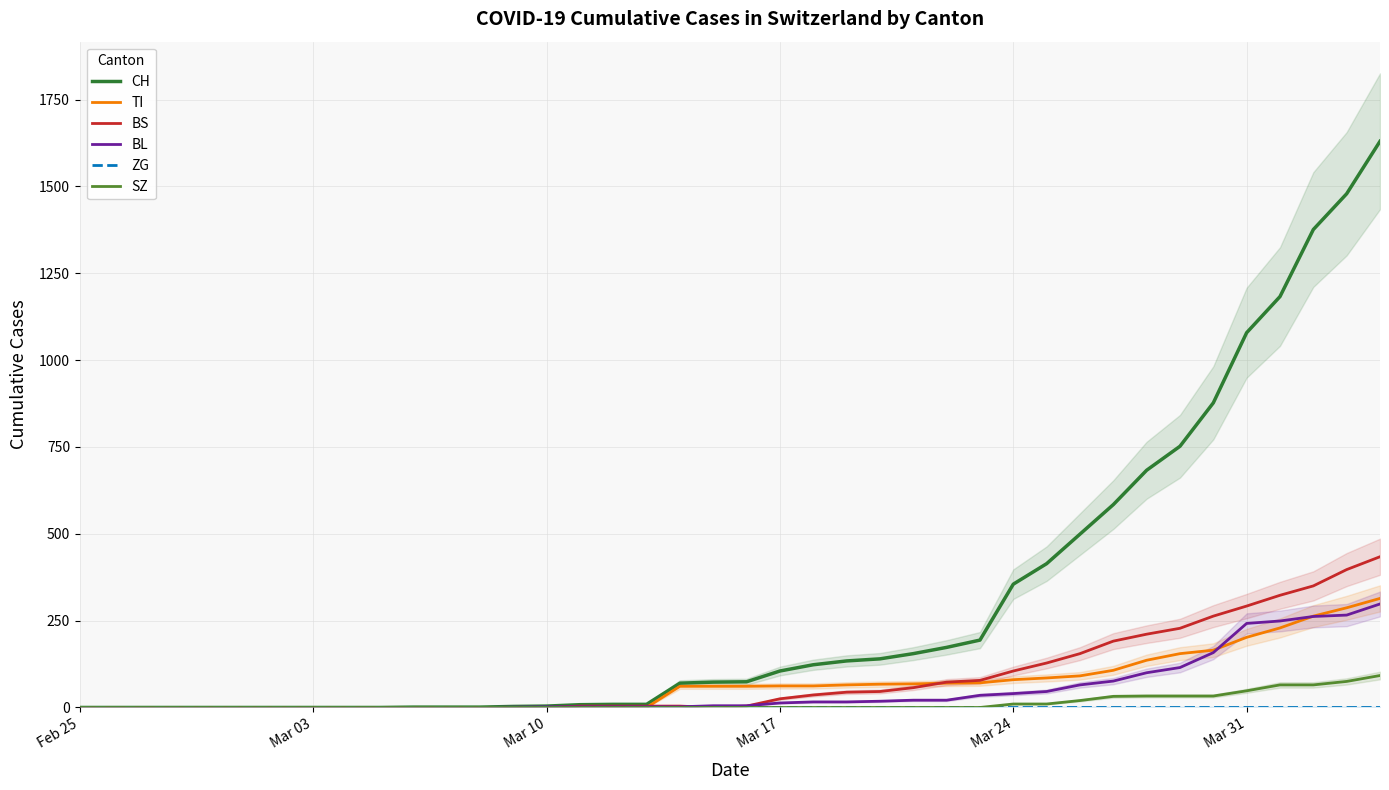

Is this an area chart (filled region under the line)?

No